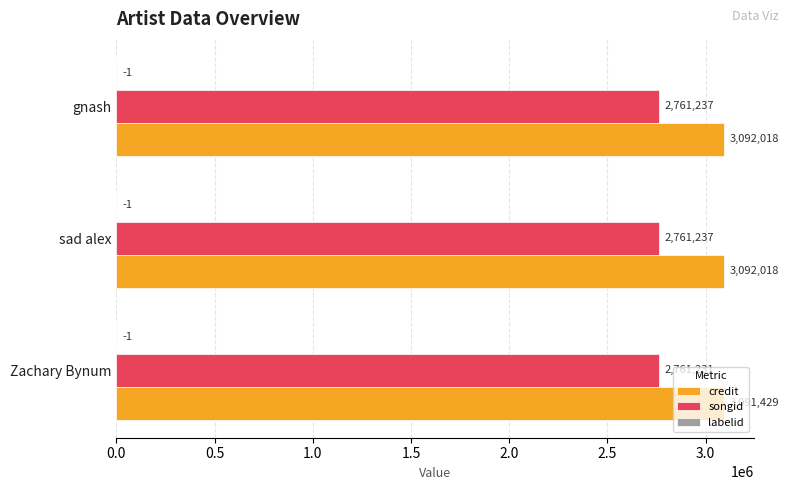

Is the value of songid at gnash greater than the value of credit at gnash?

No